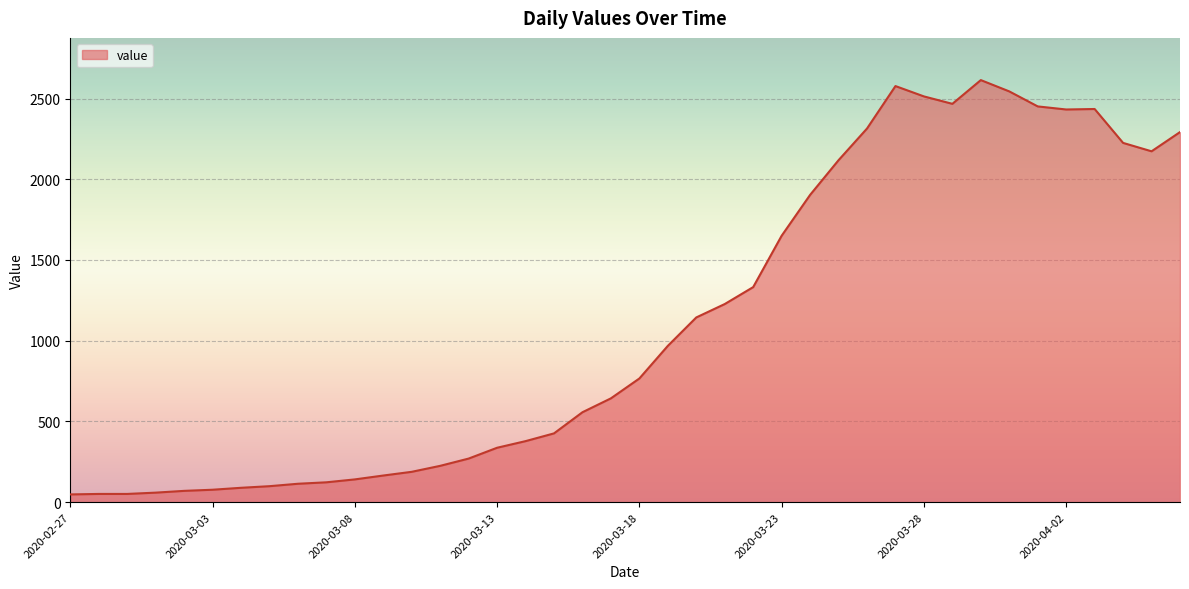

What is the sum of all values?

44256